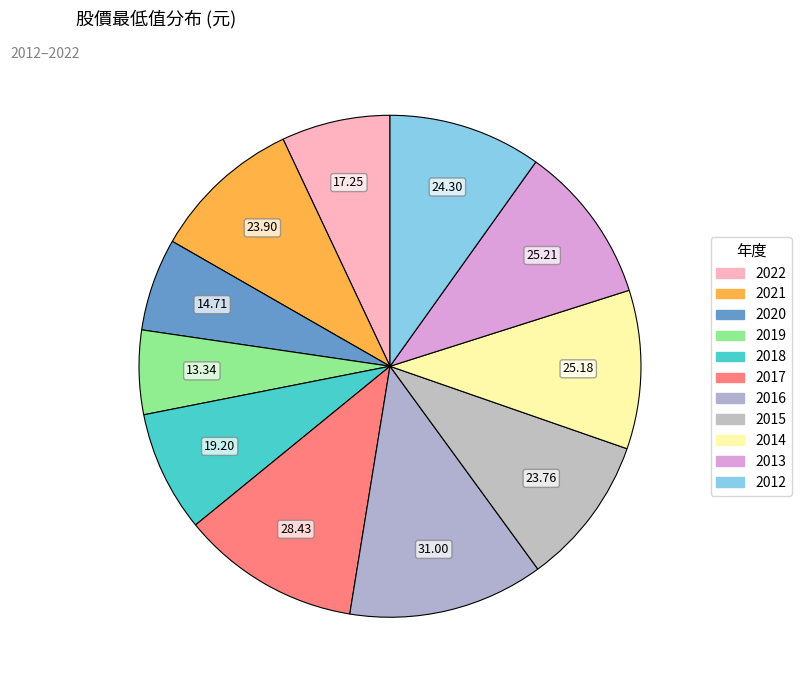

To the nearest percent, what is the difference between the largest and smallest slice percentages?

7%